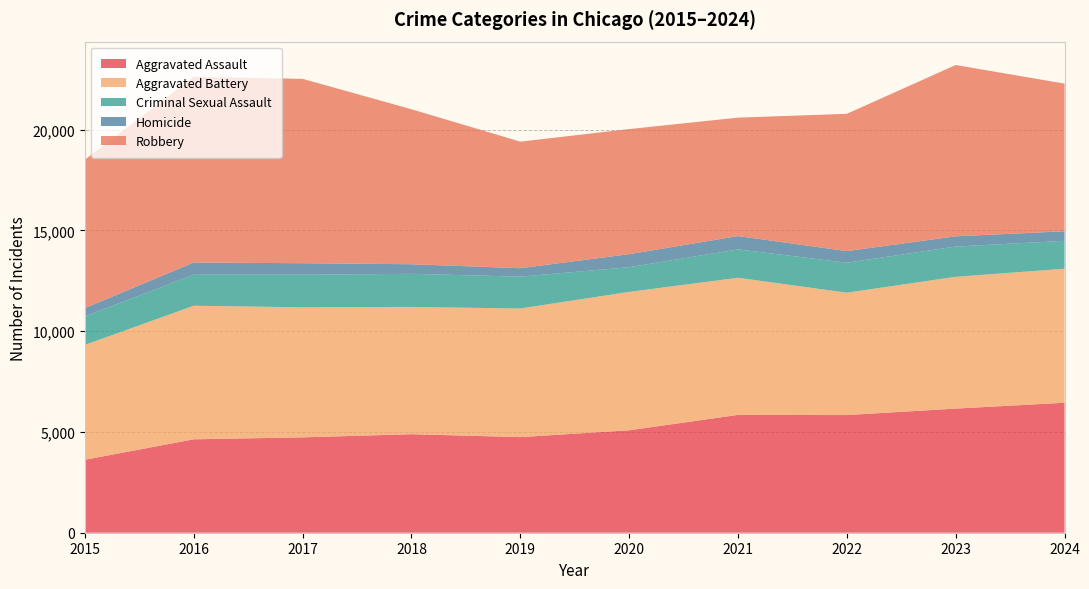

Reading left to right, list all the values displayed in this chart.

Aggravated Assault: 2015=3620	2016=4635	2017=4731	2018=4888	2019=4744	2020=5082	2021=5846	2022=5838	2023=6159	2024=6449
Aggravated Battery: 2015=5702	2016=6628	2017=6454	2018=6317	2019=6381	2020=6868	2021=6805	2022=6072	2023=6540	2024=6649
Criminal Sexual Assault: 2015=1415	2016=1539	2017=1616	2018=1641	2019=1582	2020=1224	2021=1407	2022=1487	2023=1500	2024=1384
Homicide: 2015=411	2016=606	2017=572	2018=476	2019=418	2020=647	2021=662	2022=576	2023=508	2024=476
Robbery: 2015=7364	2016=9218	2017=9147	2018=7690	2019=6279	2020=6207	2021=5876	2022=6812	2023=8500	2024=7325